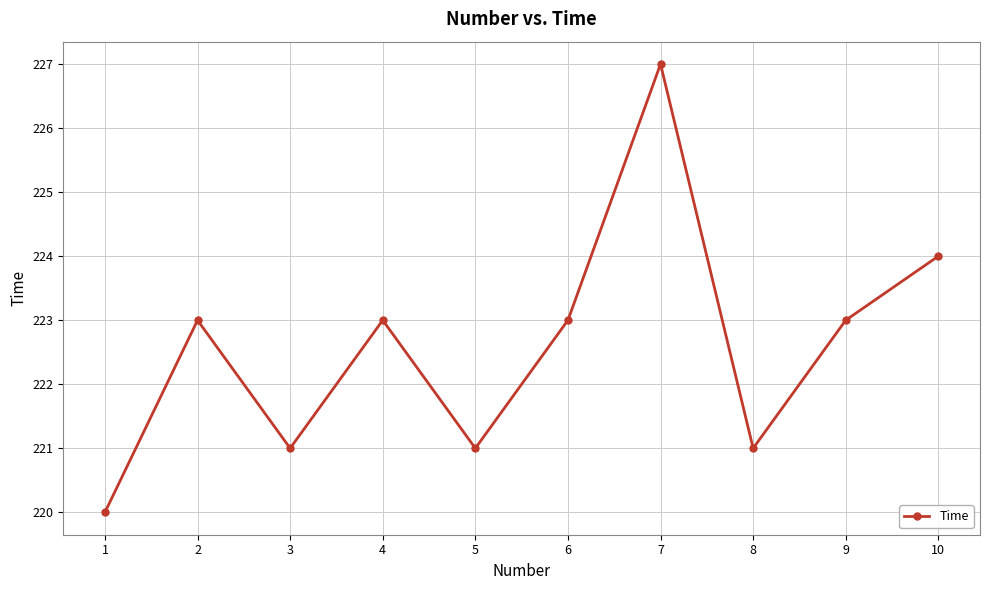

What is the change in value from 6 to 8?

-2